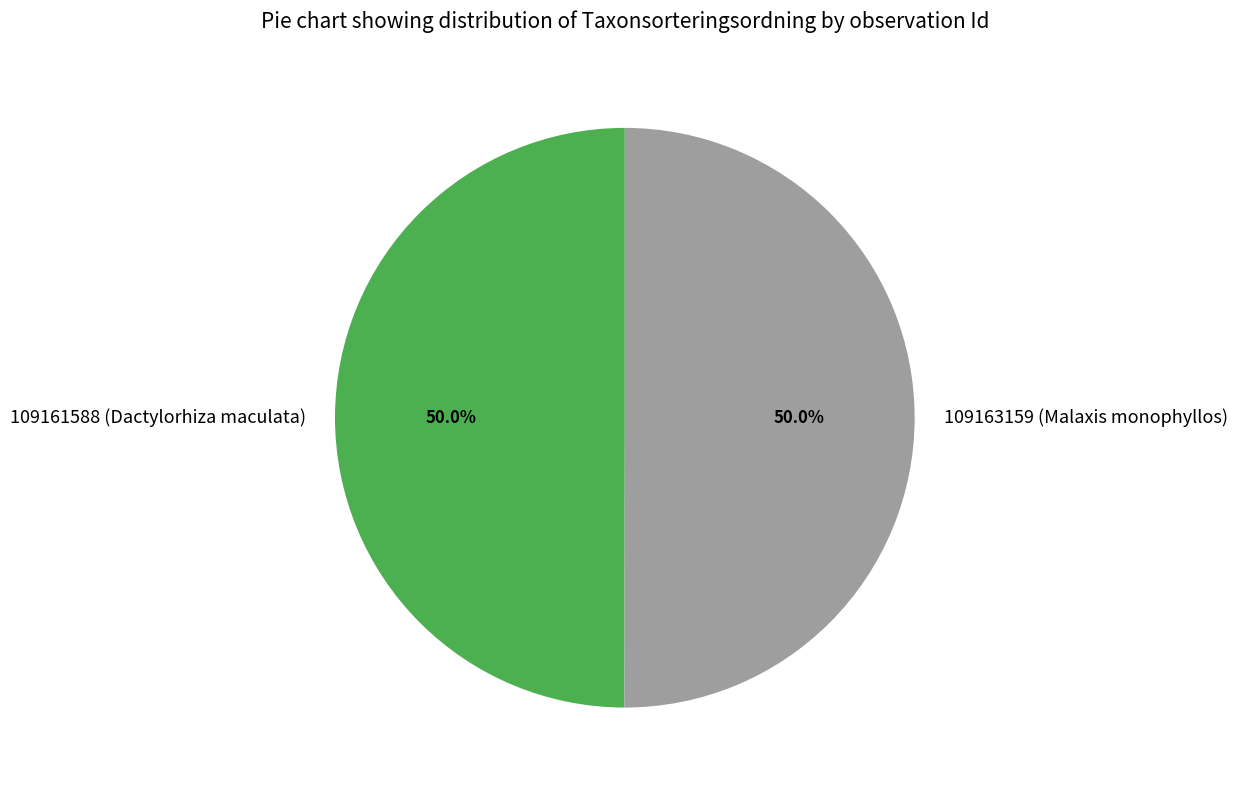

How many segments does this pie chart have?

2